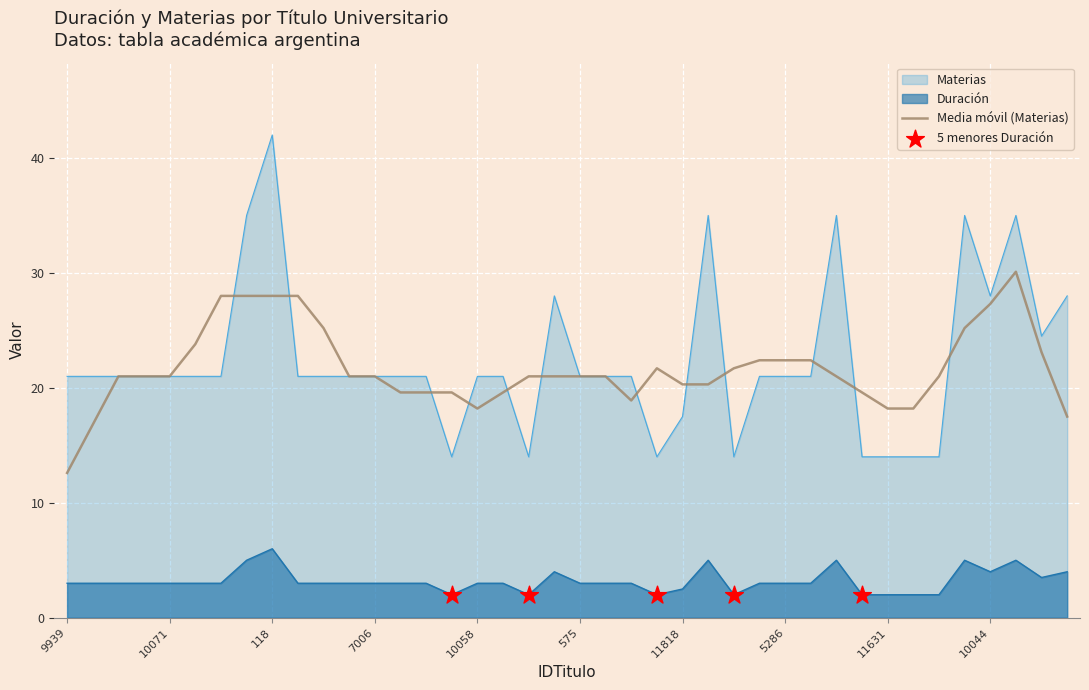

Is the value of Duración at 6268 greater than the value of Materias at 13424?

Yes